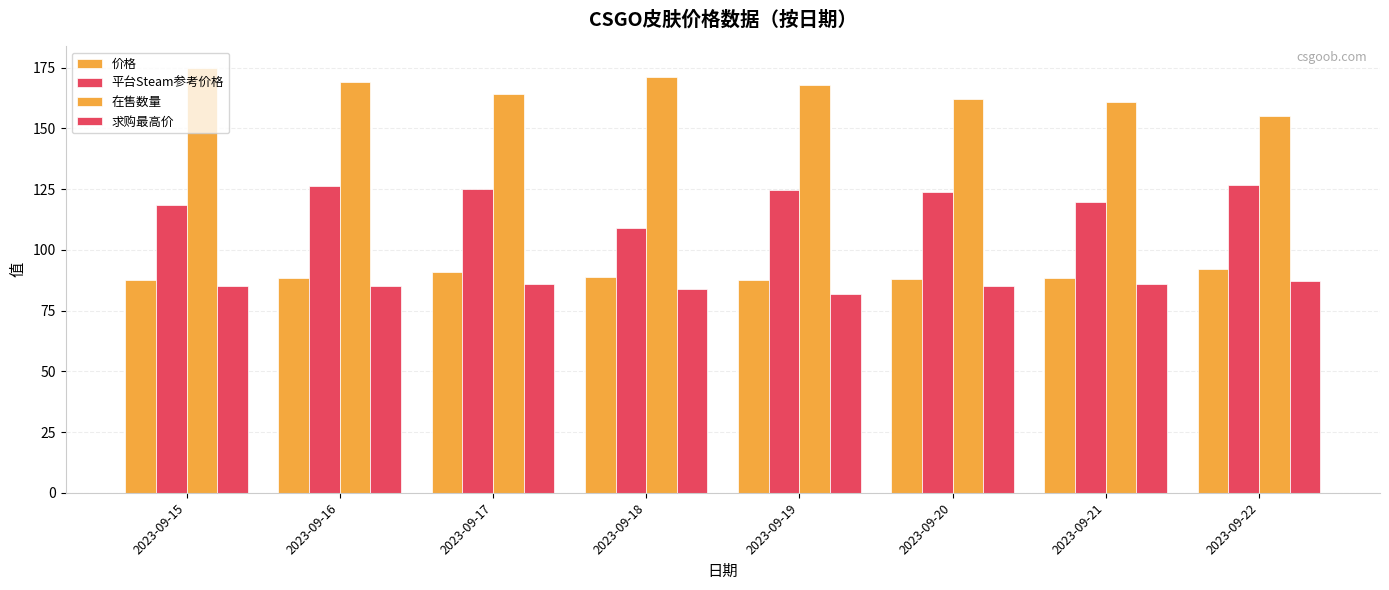

Which series has the largest total across all categories?

在售数量